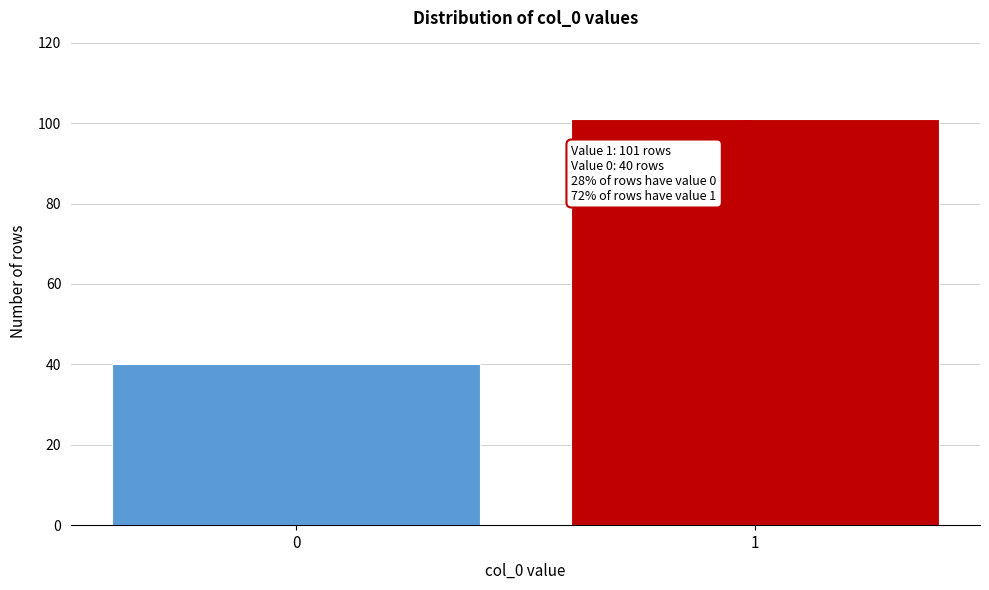

Reading left to right, list all the values displayed in this chart.

40	101